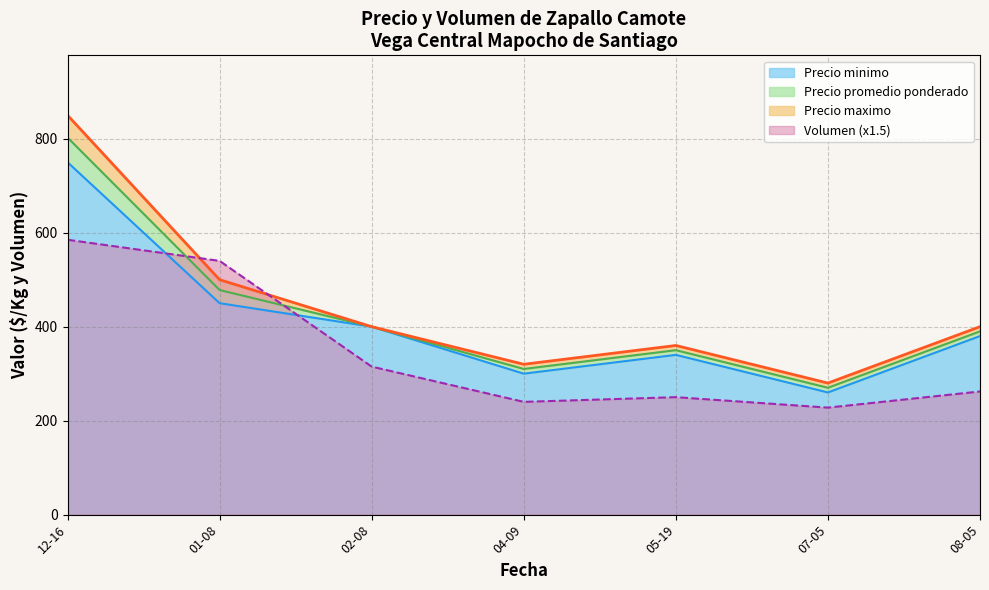

Does the chart have visible grid lines?

Yes